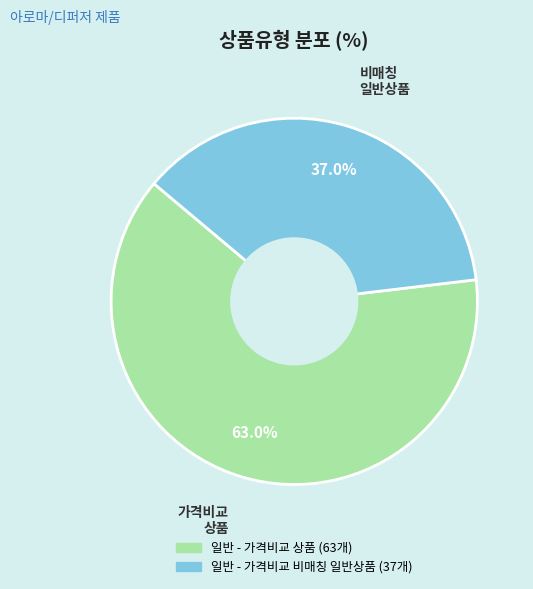

Is it true that 일반 - 가격비교 상품 is 63% of the pie?

True